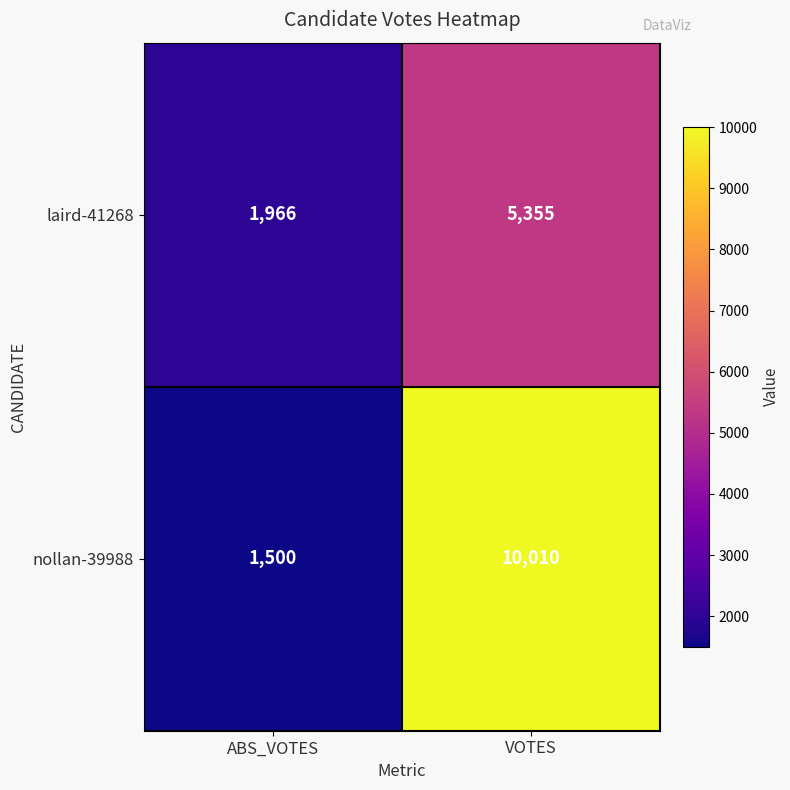

What is the approximate value of laird-41268 at ABS_VOTES, to the nearest 50?

1950